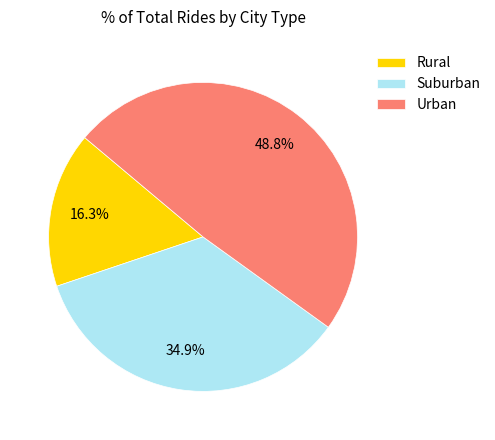

Which has a higher value, Rural or Urban?

Urban